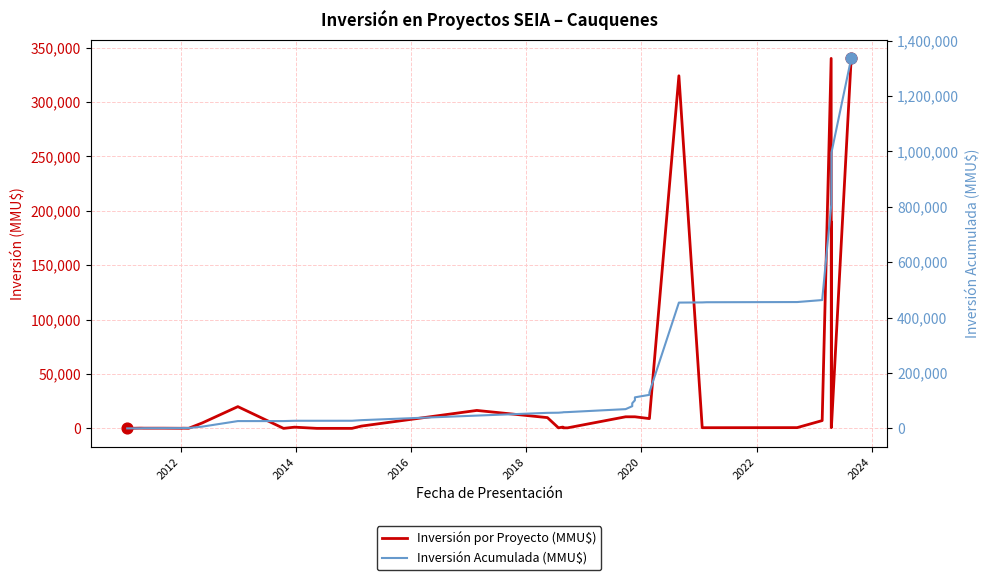

Which series has the largest Y range (max minus min)?

Inversión Acumulada (MMU$)